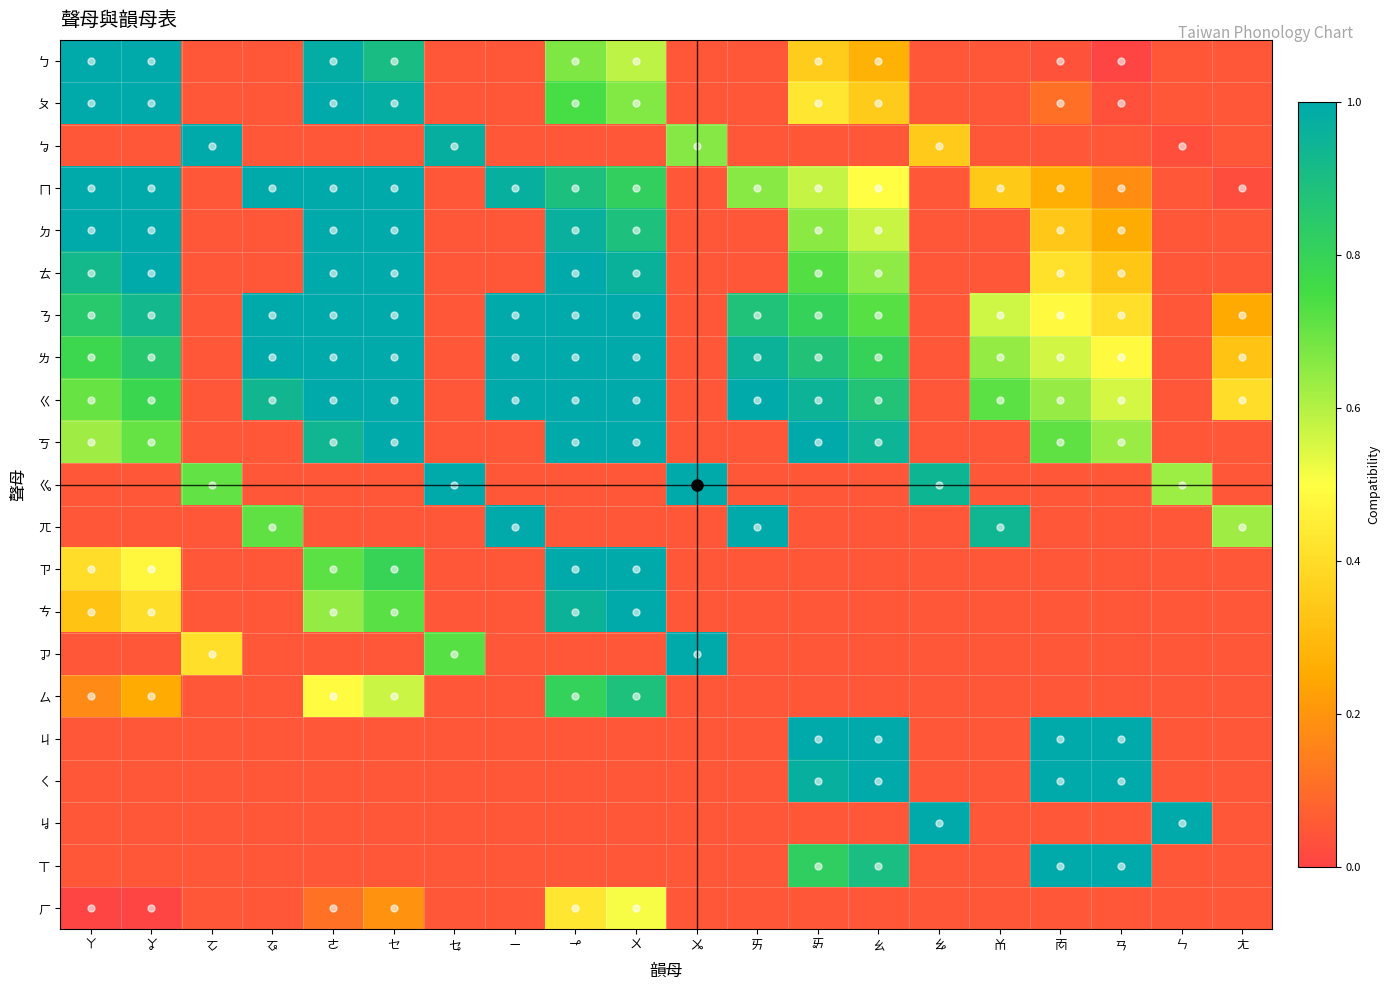

Reading left to right, list all the values displayed in this chart.

ㄅ: ㄚ=1.0	ㆩ=1.0	ㆦ=0.1	ㆧ=0.1	ㄜ=1.0	ㆤ=0.9	ㆥ=0.1	ㄧ=0.1	ㆪ=0.7	ㄨ=0.6	ㆫ=0.1	ㄞ=0.1	ㆮ=0.4	ㄠ=0.3	ㆯ=0.1	ㆰ=0.1	ㆱ=0.0	ㄢ=0.0	ㄣ=0.1	ㄤ=0.1
ㄆ: ㄚ=1.0	ㆩ=1.0	ㆦ=0.1	ㆧ=0.1	ㄜ=1.0	ㆤ=1.0	ㆥ=0.1	ㄧ=0.1	ㆪ=0.7	ㄨ=0.7	ㆫ=0.1	ㄞ=0.1	ㆮ=0.4	ㄠ=0.3	ㆯ=0.1	ㆰ=0.1	ㆱ=0.1	ㄢ=0.0	ㄣ=0.1	ㄤ=0.1
ㆠ: ㄚ=0.1	ㆩ=0.1	ㆦ=1.0	ㆧ=0.1	ㄜ=0.1	ㆤ=0.1	ㆥ=1.0	ㄧ=0.1	ㆪ=0.1	ㄨ=0.1	ㆫ=0.7	ㄞ=0.1	ㆮ=0.1	ㄠ=0.1	ㆯ=0.3	ㆰ=0.1	ㆱ=0.1	ㄢ=0.1	ㄣ=0.0	ㄤ=0.1
ㄇ: ㄚ=1.0	ㆩ=1.0	ㆦ=0.1	ㆧ=1.0	ㄜ=1.0	ㆤ=1.0	ㆥ=0.1	ㄧ=1.0	ㆪ=0.9	ㄨ=0.8	ㆫ=0.1	ㄞ=0.7	ㆮ=0.6	ㄠ=0.5	ㆯ=0.1	ㆰ=0.3	ㆱ=0.3	ㄢ=0.2	ㄣ=0.1	ㄤ=0.0
ㄉ: ㄚ=1.0	ㆩ=1.0	ㆦ=0.1	ㆧ=0.1	ㄜ=1.0	ㆤ=1.0	ㆥ=0.1	ㄧ=0.1	ㆪ=1.0	ㄨ=0.9	ㆫ=0.1	ㄞ=0.1	ㆮ=0.7	ㄠ=0.6	ㆯ=0.1	ㆰ=0.1	ㆱ=0.3	ㄢ=0.3	ㄣ=0.1	ㄤ=0.1
ㄊ: ㄚ=0.9	ㆩ=1.0	ㆦ=0.1	ㆧ=0.1	ㄜ=1.0	ㆤ=1.0	ㆥ=0.1	ㄧ=0.1	ㆪ=1.0	ㄨ=1.0	ㆫ=0.1	ㄞ=0.1	ㆮ=0.7	ㄠ=0.6	ㆯ=0.1	ㆰ=0.1	ㆱ=0.4	ㄢ=0.3	ㄣ=0.1	ㄤ=0.1
ㄋ: ㄚ=0.9	ㆩ=0.9	ㆦ=0.1	ㆧ=1.0	ㄜ=1.0	ㆤ=1.0	ㆥ=0.1	ㄧ=1.0	ㆪ=1.0	ㄨ=1.0	ㆫ=0.1	ㄞ=0.9	ㆮ=0.8	ㄠ=0.7	ㆯ=0.1	ㆰ=0.6	ㆱ=0.5	ㄢ=0.4	ㄣ=0.1	ㄤ=0.3
ㄌ: ㄚ=0.8	ㆩ=0.9	ㆦ=0.1	ㆧ=1.0	ㄜ=1.0	ㆤ=1.0	ㆥ=0.1	ㄧ=1.0	ㆪ=1.0	ㄨ=1.0	ㆫ=0.1	ㄞ=1.0	ㆮ=0.9	ㄠ=0.8	ㆯ=0.1	ㆰ=0.6	ㆱ=0.6	ㄢ=0.5	ㄣ=0.1	ㄤ=0.3
ㄍ: ㄚ=0.7	ㆩ=0.8	ㆦ=0.1	ㆧ=0.9	ㄜ=1.0	ㆤ=1.0	ㆥ=0.1	ㄧ=1.0	ㆪ=1.0	ㄨ=1.0	ㆫ=0.1	ㄞ=1.0	ㆮ=1.0	ㄠ=0.9	ㆯ=0.1	ㆰ=0.7	ㆱ=0.6	ㄢ=0.6	ㄣ=0.1	ㄤ=0.4
ㄎ: ㄚ=0.6	ㆩ=0.7	ㆦ=0.1	ㆧ=0.1	ㄜ=0.9	ㆤ=1.0	ㆥ=0.1	ㄧ=0.1	ㆪ=1.0	ㄨ=1.0	ㆫ=0.1	ㄞ=0.1	ㆮ=1.0	ㄠ=0.9	ㆯ=0.1	ㆰ=0.1	ㆱ=0.7	ㄢ=0.6	ㄣ=0.1	ㄤ=0.1
ㆣ: ㄚ=0.1	ㆩ=0.1	ㆦ=0.7	ㆧ=0.1	ㄜ=0.1	ㆤ=0.1	ㆥ=1.0	ㄧ=0.1	ㆪ=0.1	ㄨ=0.1	ㆫ=1.0	ㄞ=0.1	ㆮ=0.1	ㄠ=0.1	ㆯ=0.9	ㆰ=0.1	ㆱ=0.1	ㄢ=0.1	ㄣ=0.6	ㄤ=0.1
ㄫ: ㄚ=0.1	ㆩ=0.1	ㆦ=0.1	ㆧ=0.7	ㄜ=0.1	ㆤ=0.1	ㆥ=0.1	ㄧ=1.0	ㆪ=0.1	ㄨ=0.1	ㆫ=0.1	ㄞ=1.0	ㆮ=0.1	ㄠ=0.1	ㆯ=0.1	ㆰ=0.9	ㆱ=0.1	ㄢ=0.1	ㄣ=0.1	ㄤ=0.6
ㄗ: ㄚ=0.4	ㆩ=0.5	ㆦ=0.1	ㆧ=0.1	ㄜ=0.7	ㆤ=0.8	ㆥ=0.1	ㄧ=0.1	ㆪ=1.0	ㄨ=1.0	ㆫ=0.1	ㄞ=0.1	ㆮ=0.1	ㄠ=0.1	ㆯ=0.1	ㆰ=0.1	ㆱ=0.1	ㄢ=0.1	ㄣ=0.1	ㄤ=0.1
ㄘ: ㄚ=0.3	ㆩ=0.4	ㆦ=0.1	ㆧ=0.1	ㄜ=0.6	ㆤ=0.7	ㆥ=0.1	ㄧ=0.1	ㆪ=1.0	ㄨ=1.0	ㆫ=0.1	ㄞ=0.1	ㆮ=0.1	ㄠ=0.1	ㆯ=0.1	ㆰ=0.1	ㆱ=0.1	ㄢ=0.1	ㄣ=0.1	ㄤ=0.1
ㆡ: ㄚ=0.1	ㆩ=0.1	ㆦ=0.4	ㆧ=0.1	ㄜ=0.1	ㆤ=0.1	ㆥ=0.7	ㄧ=0.1	ㆪ=0.1	ㄨ=0.1	ㆫ=1.0	ㄞ=0.1	ㆮ=0.1	ㄠ=0.1	ㆯ=0.1	ㆰ=0.1	ㆱ=0.1	ㄢ=0.1	ㄣ=0.1	ㄤ=0.1
ㄙ: ㄚ=0.2	ㆩ=0.3	ㆦ=0.1	ㆧ=0.1	ㄜ=0.5	ㆤ=0.6	ㆥ=0.1	ㄧ=0.1	ㆪ=0.8	ㄨ=0.9	ㆫ=0.1	ㄞ=0.1	ㆮ=0.1	ㄠ=0.1	ㆯ=0.1	ㆰ=0.1	ㆱ=0.1	ㄢ=0.1	ㄣ=0.1	ㄤ=0.1
ㄐ: ㄚ=0.1	ㆩ=0.1	ㆦ=0.1	ㆧ=0.1	ㄜ=0.1	ㆤ=0.1	ㆥ=0.1	ㄧ=0.1	ㆪ=0.1	ㄨ=0.1	ㆫ=0.1	ㄞ=0.1	ㆮ=1.0	ㄠ=1.0	ㆯ=0.1	ㆰ=0.1	ㆱ=1.0	ㄢ=1.0	ㄣ=0.1	ㄤ=0.1
ㄑ: ㄚ=0.1	ㆩ=0.1	ㆦ=0.1	ㆧ=0.1	ㄜ=0.1	ㆤ=0.1	ㆥ=0.1	ㄧ=0.1	ㆪ=0.1	ㄨ=0.1	ㆫ=0.1	ㄞ=0.1	ㆮ=1.0	ㄠ=1.0	ㆯ=0.1	ㆰ=0.1	ㆱ=1.0	ㄢ=1.0	ㄣ=0.1	ㄤ=0.1
ㆢ: ㄚ=0.1	ㆩ=0.1	ㆦ=0.1	ㆧ=0.1	ㄜ=0.1	ㆤ=0.1	ㆥ=0.1	ㄧ=0.1	ㆪ=0.1	ㄨ=0.1	ㆫ=0.1	ㄞ=0.1	ㆮ=0.1	ㄠ=0.1	ㆯ=1.0	ㆰ=0.1	ㆱ=0.1	ㄢ=0.1	ㄣ=1.0	ㄤ=0.1
ㄒ: ㄚ=0.1	ㆩ=0.1	ㆦ=0.1	ㆧ=0.1	ㄜ=0.1	ㆤ=0.1	ㆥ=0.1	ㄧ=0.1	ㆪ=0.1	ㄨ=0.1	ㆫ=0.1	ㄞ=0.1	ㆮ=0.8	ㄠ=0.9	ㆯ=0.1	ㆰ=0.1	ㆱ=1.0	ㄢ=1.0	ㄣ=0.1	ㄤ=0.1
ㄏ: ㄚ=0.0	ㆩ=0.0	ㆦ=0.1	ㆧ=0.1	ㄜ=0.1	ㆤ=0.2	ㆥ=0.1	ㄧ=0.1	ㆪ=0.4	ㄨ=0.5	ㆫ=0.1	ㄞ=0.1	ㆮ=0.1	ㄠ=0.1	ㆯ=0.1	ㆰ=0.1	ㆱ=0.1	ㄢ=0.1	ㄣ=0.1	ㄤ=0.1